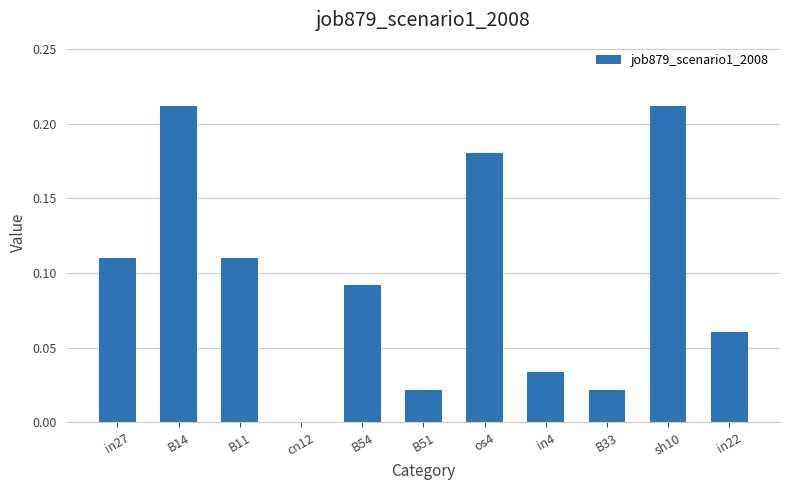

The value at in4 is 0.0. True or false?

True